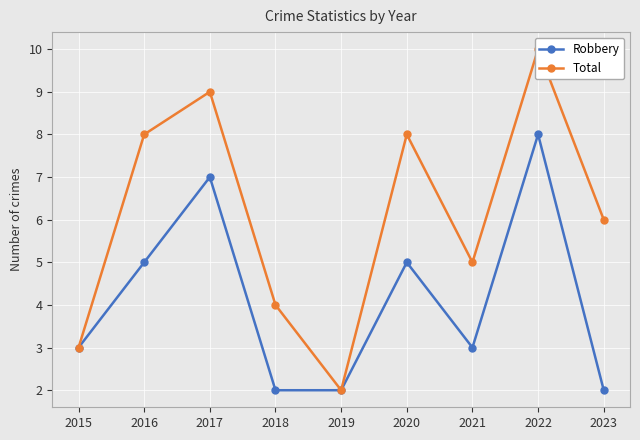

At how many categories does at least one series exceed 4?

6